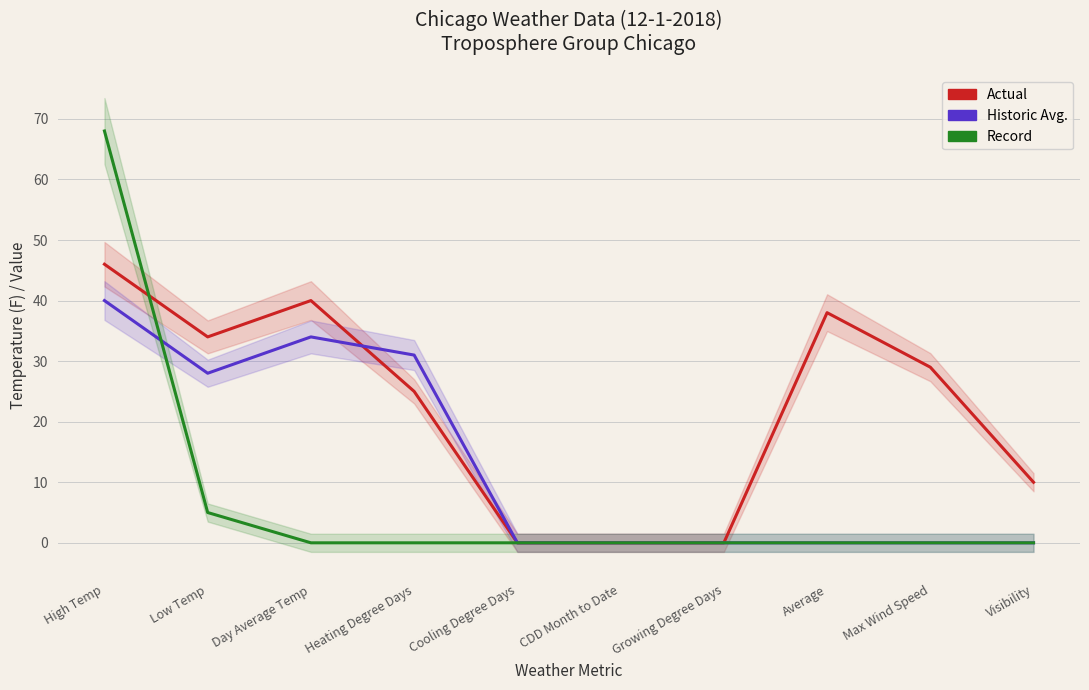

How many lines are shown in the chart?

3